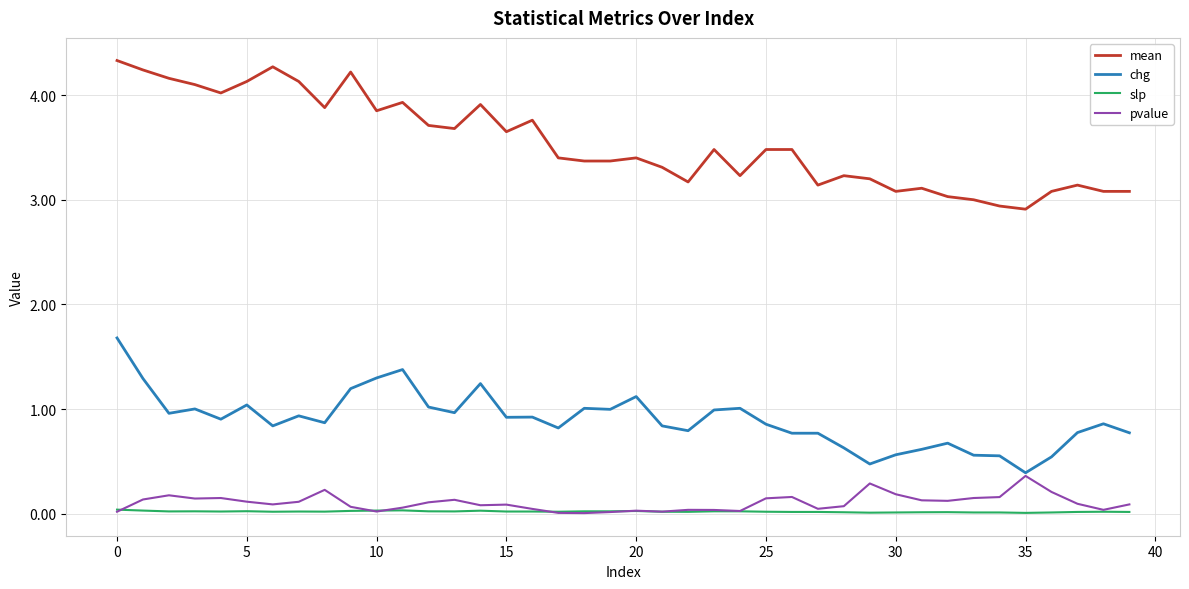

Which series has the largest range (max minus min)?

mean